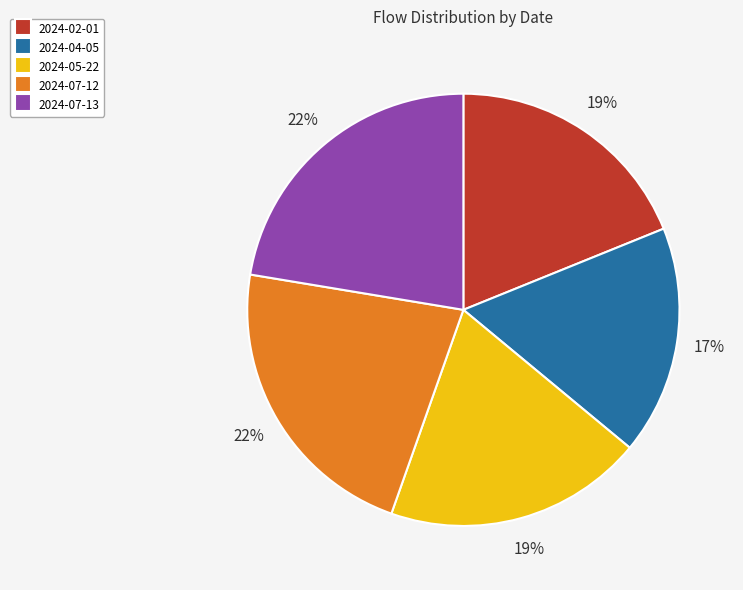

To the nearest percent, what is the difference between the largest and smallest slice percentages?

5%